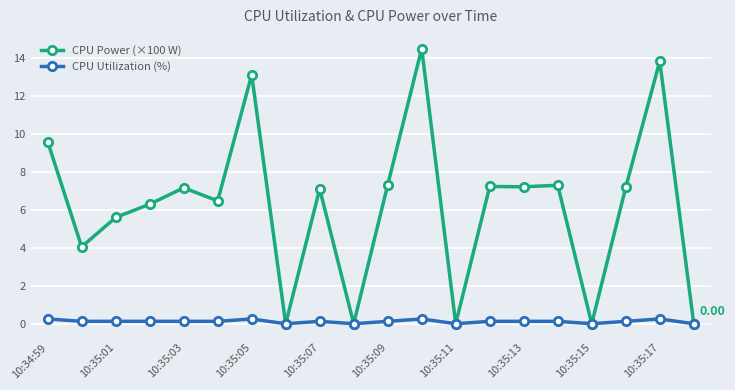

True or false: CPU Power (×100 W) has more than 0 interior local peaks.

True